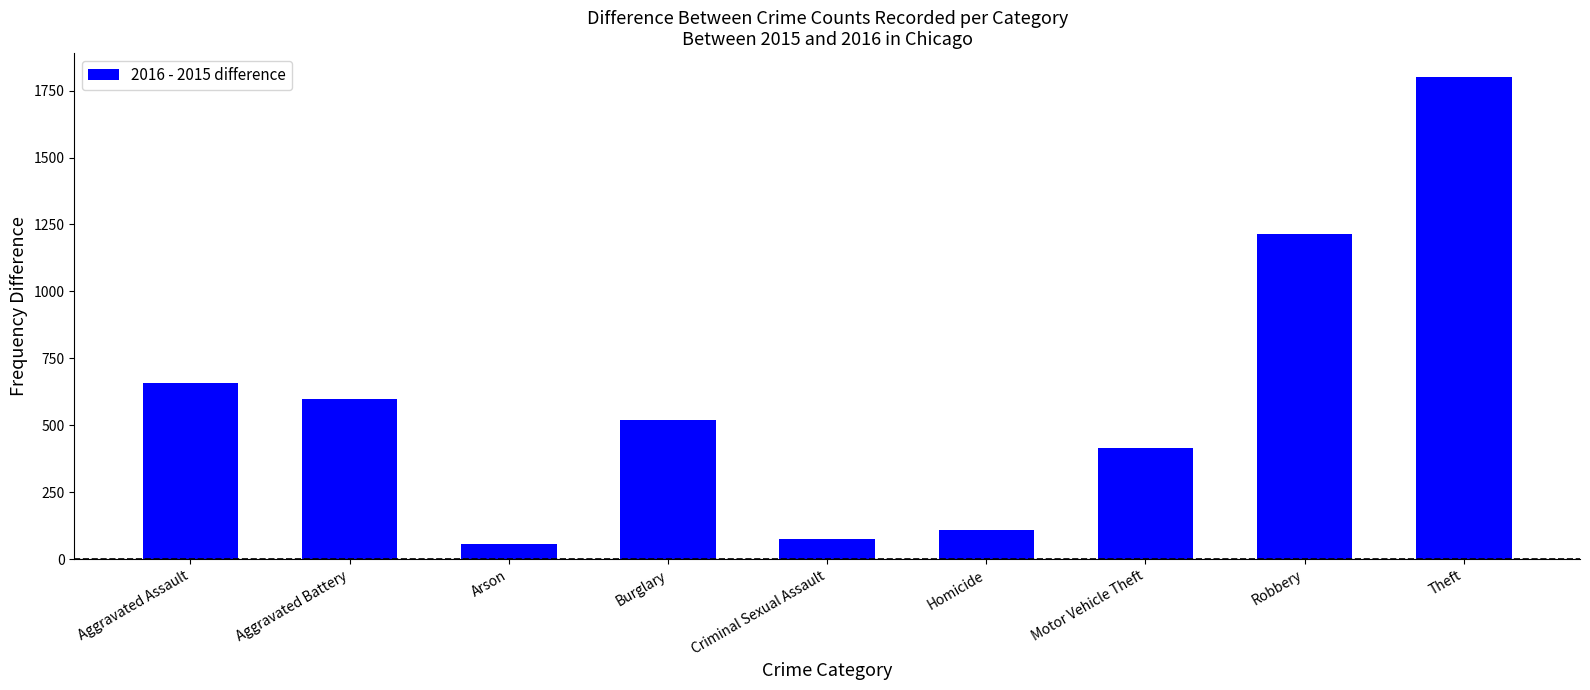

Reading left to right, transcribe all the data shown in this chart.

657	600	58	521	74	108	414	1215	1800